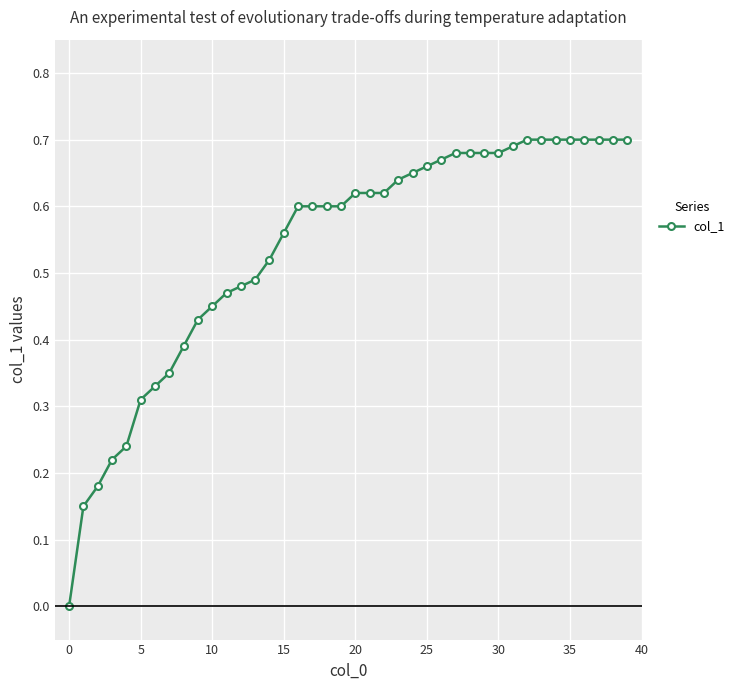

What is the sum of all values?

21.5